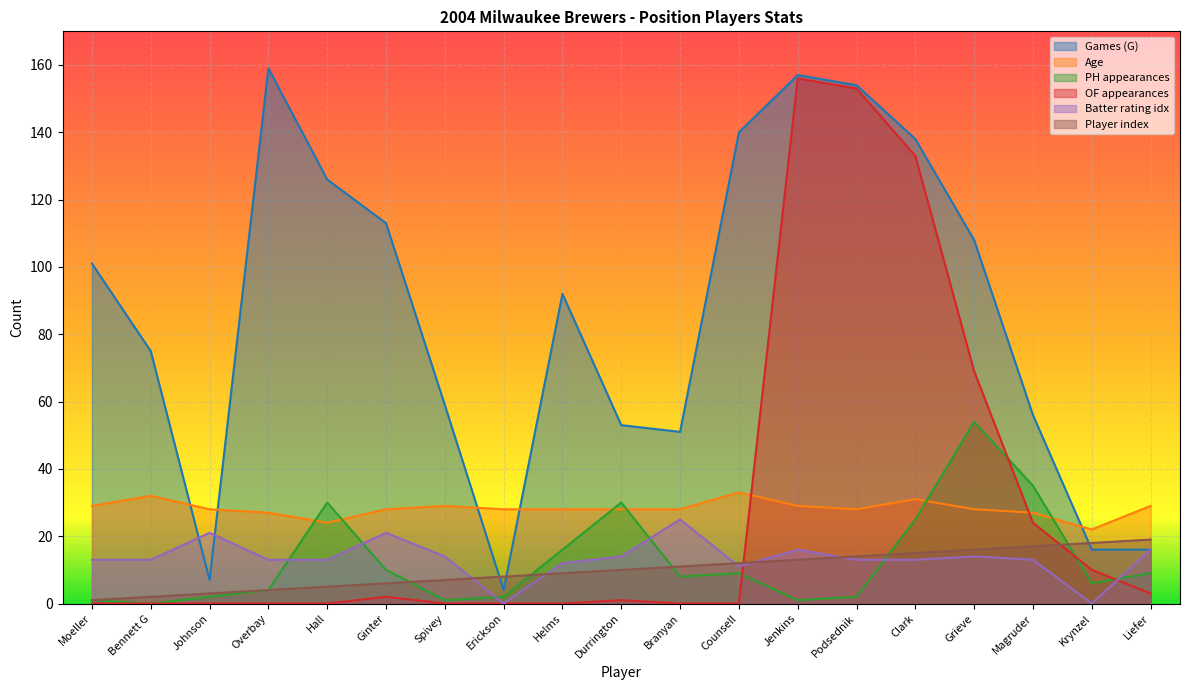

Reading left to right, list all the values displayed in this chart.

G: Moeller=101	Bennett G=75	Johnson=7	Overbay=159	Hall=126	Ginter=113	Spivey=59	Erickson=4	Helms=92	Durrington=53	Branyan=51	Counsell=140	Jenkins=157	Podsednik=154	Clark=138	Grieve=108	Magruder=56	Krynzel=16	Liefer=16
Age: Moeller=29	Bennett G=32	Johnson=28	Overbay=27	Hall=24	Ginter=28	Spivey=29	Erickson=28	Helms=28	Durrington=28	Branyan=28	Counsell=33	Jenkins=29	Podsednik=28	Clark=31	Grieve=28	Magruder=27	Krynzel=22	Liefer=29
PH: Moeller=1	Bennett G=0	Johnson=2	Overbay=4	Hall=30	Ginter=10	Spivey=1	Erickson=2	Helms=16	Durrington=30	Branyan=8	Counsell=9	Jenkins=1	Podsednik=2	Clark=25	Grieve=54	Magruder=35	Krynzel=6	Liefer=9
Name_idx: Moeller=1	Bennett G=2	Johnson=3	Overbay=4	Hall=5	Ginter=6	Spivey=7	Erickson=8	Helms=9	Durrington=10	Branyan=11	Counsell=12	Jenkins=13	Podsednik=14	Clark=15	Grieve=16	Magruder=17	Krynzel=18	Liefer=19
OF: Moeller=0	Bennett G=0	Johnson=0	Overbay=0	Hall=0	Ginter=2	Spivey=0	Erickson=0	Helms=0	Durrington=1	Branyan=0	Counsell=0	Jenkins=156	Podsednik=153	Clark=133	Grieve=69	Magruder=24	Krynzel=10	Liefer=3
batter_idx: Moeller=13	Bennett G=13	Johnson=21	Overbay=13	Hall=13	Ginter=21	Spivey=14	Erickson=0	Helms=12	Durrington=14	Branyan=25	Counsell=11	Jenkins=16	Podsednik=13	Clark=13	Grieve=14	Magruder=13	Krynzel=0	Liefer=16